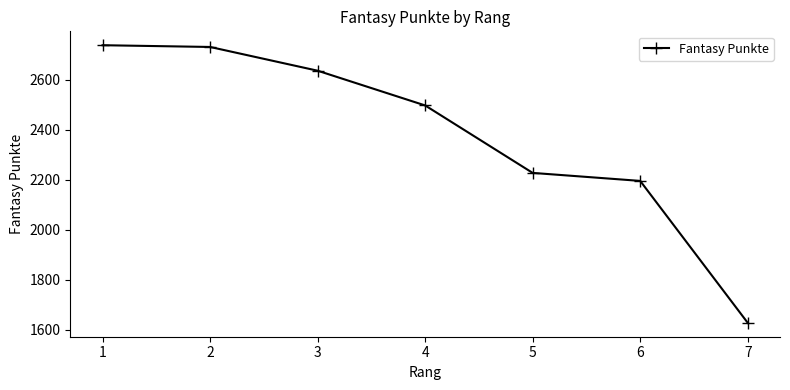

What is the value of the 5th point from the left?

2228